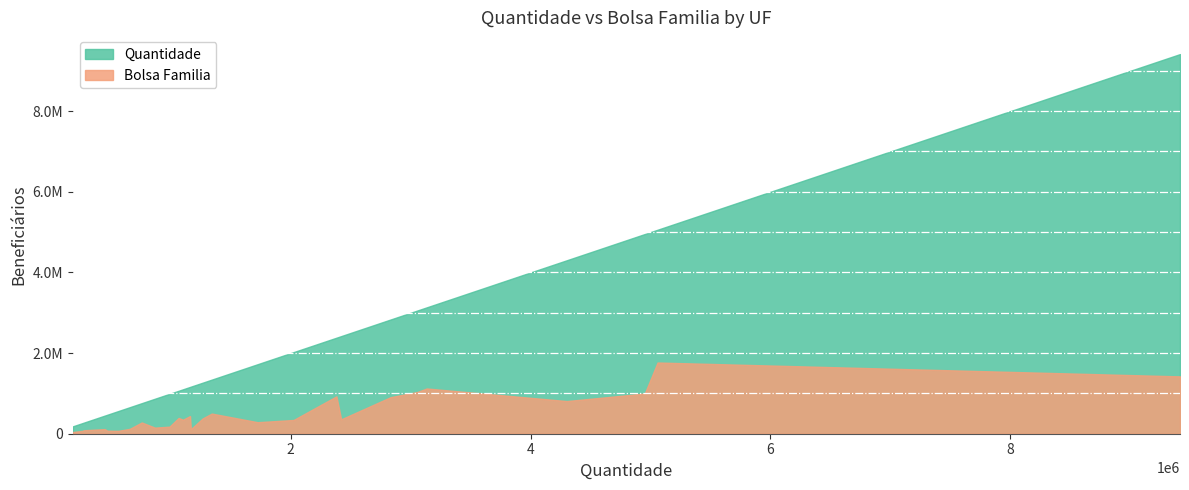

What are all the series names shown in the legend?

Quantidade, Bolsa Familia